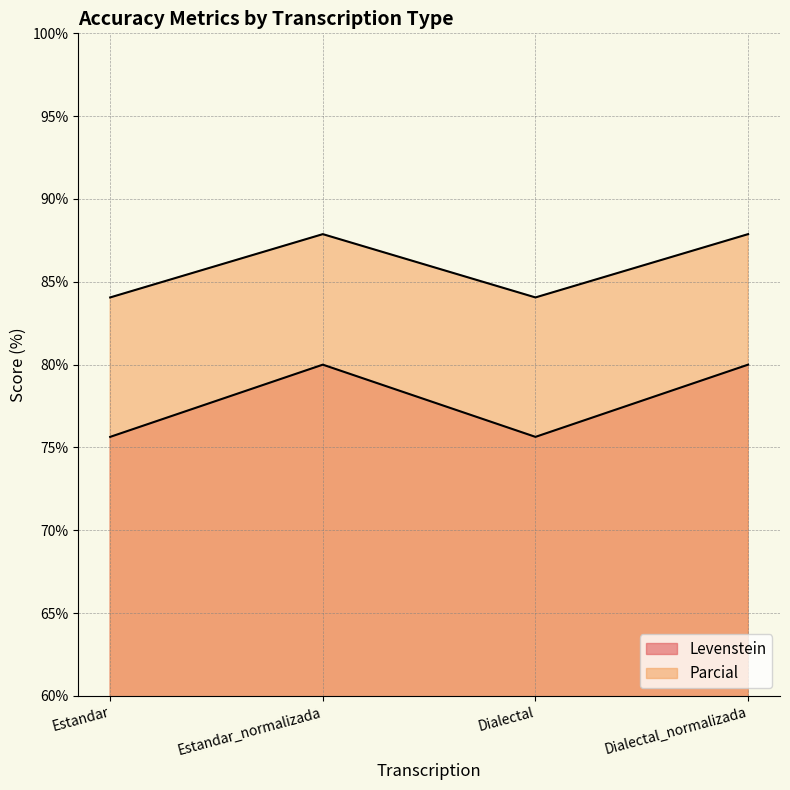

What are all the series names shown in the legend?

Levenstein, Parcial